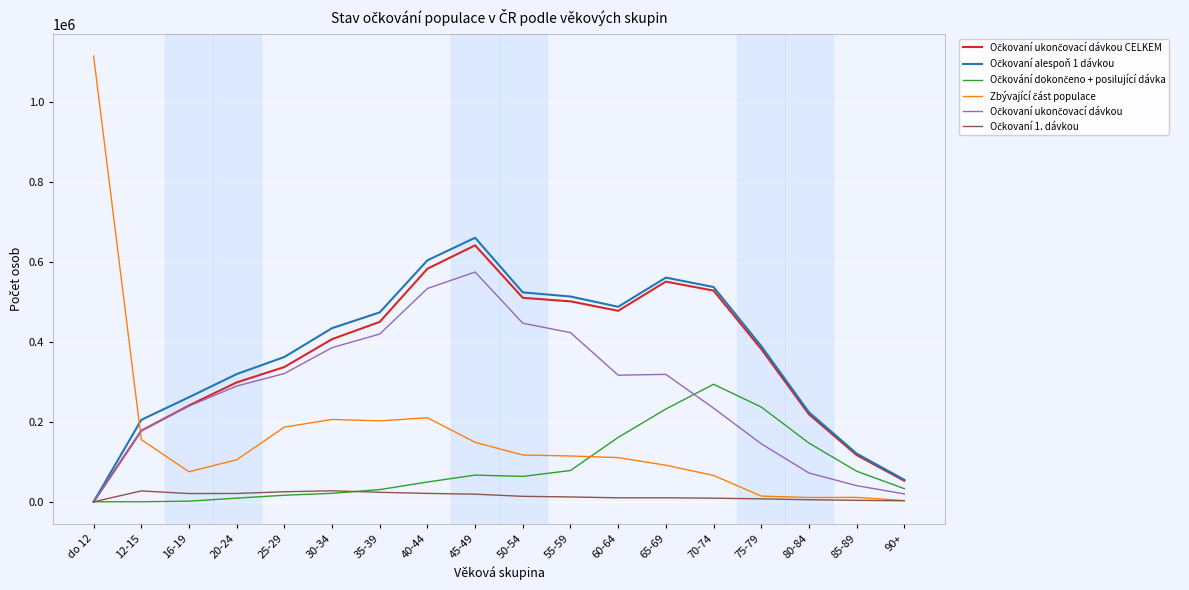

Read the Očkovaní ukončovací dávkou CELKEM value at 75-79.

382258